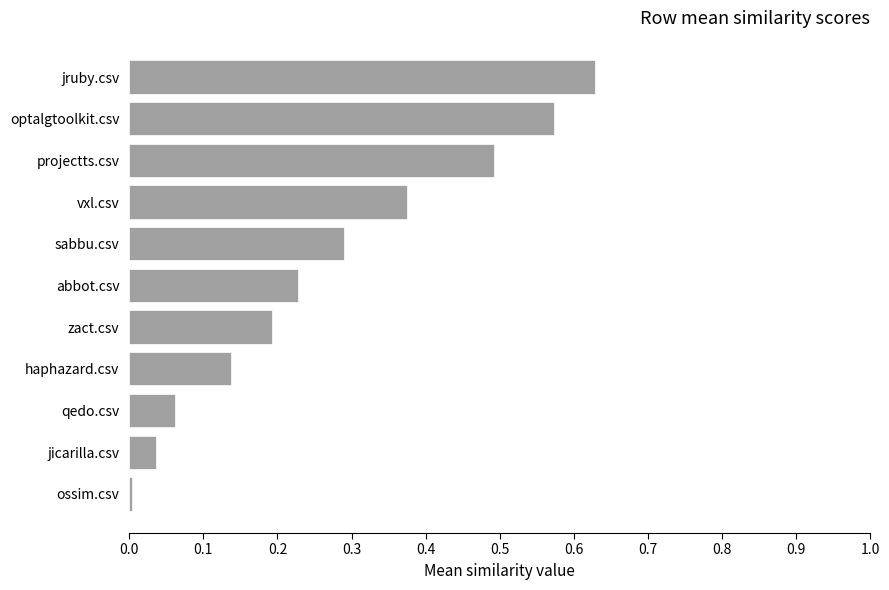

Rank the categories by value from highest to lowest.

jruby.csv, optalgtoolkit.csv, projectts.csv, vxl.csv, sabbu.csv, abbot.csv, zact.csv, haphazard.csv, qedo.csv, jicarilla.csv, ossim.csv